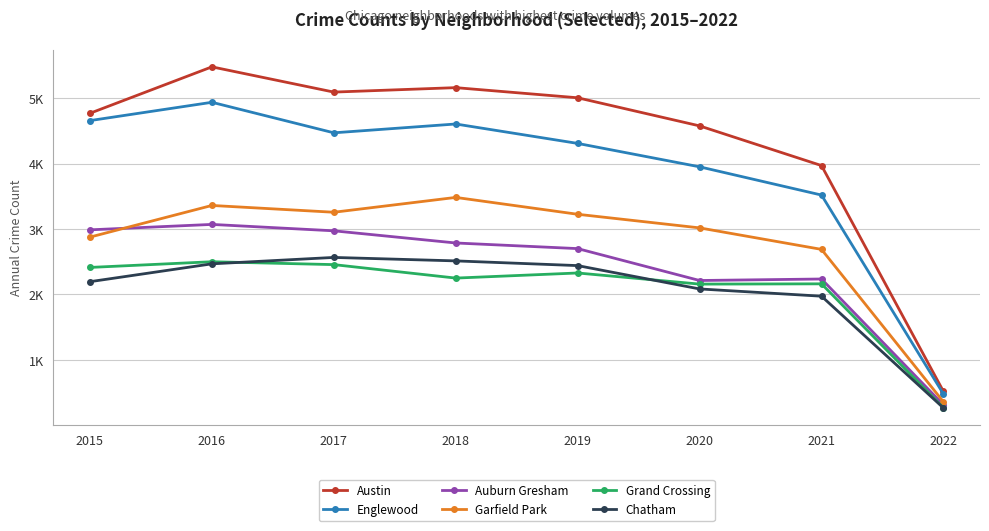

How many interior local peaks does the Garfield Park series have?

2